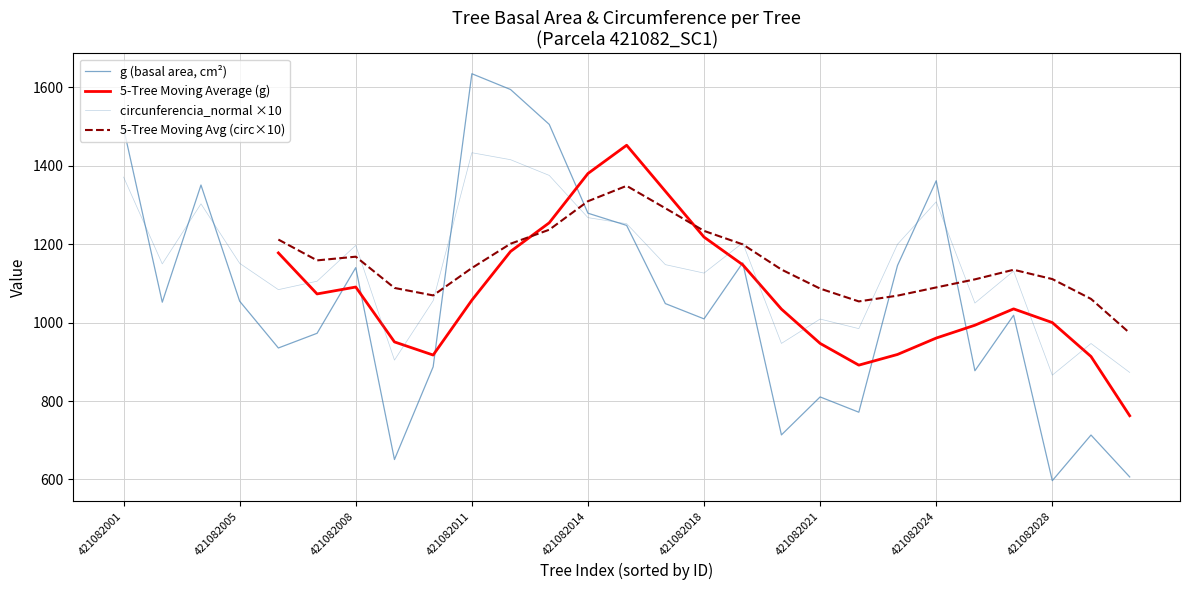

What position from the left is 421082014?

5